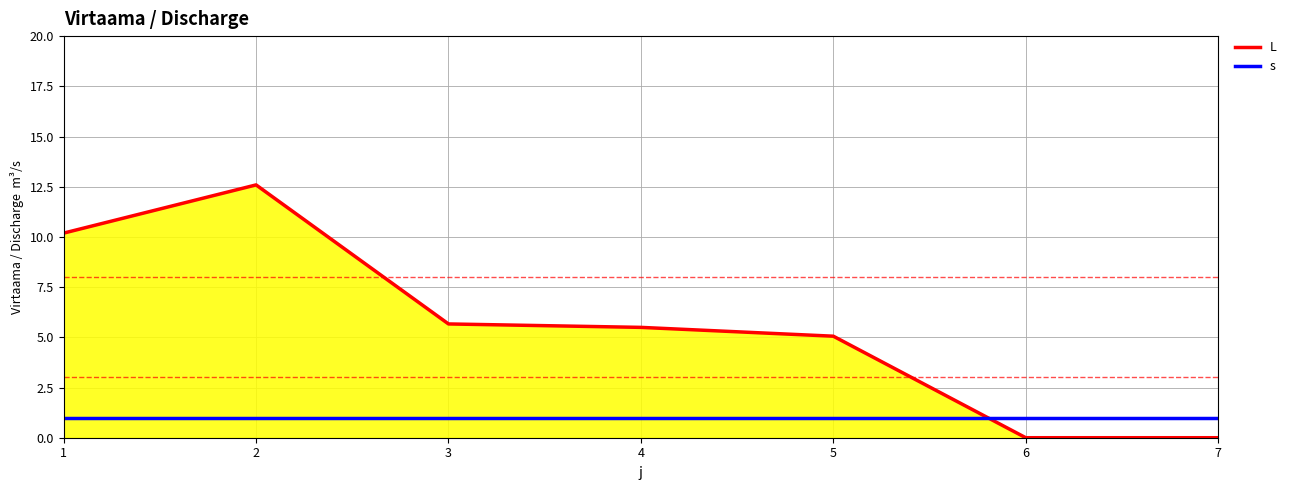

What is the total value across all series at 5?

6.1